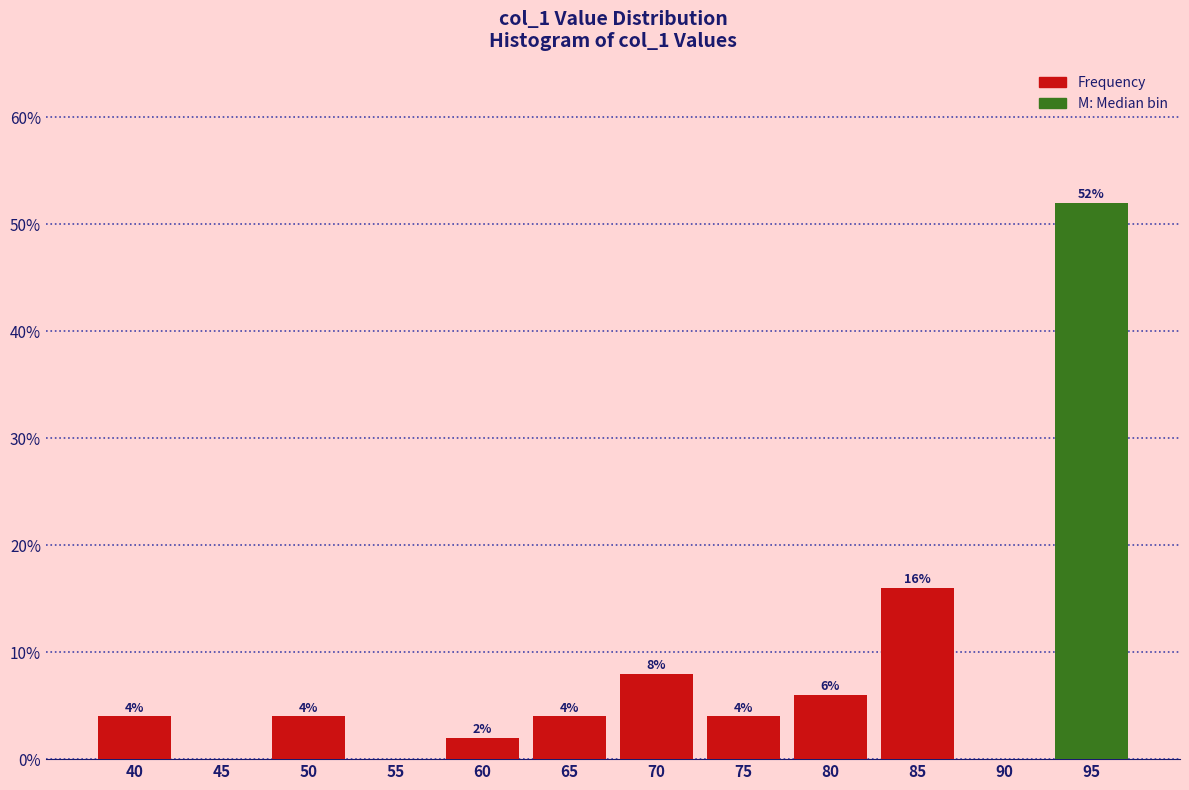

Reading right to left, transcribe all the data shown in this chart.

95=52	90=0	85=16	80=6	75=4	70=8	65=4	60=2	55=0	50=4	45=0	40=4